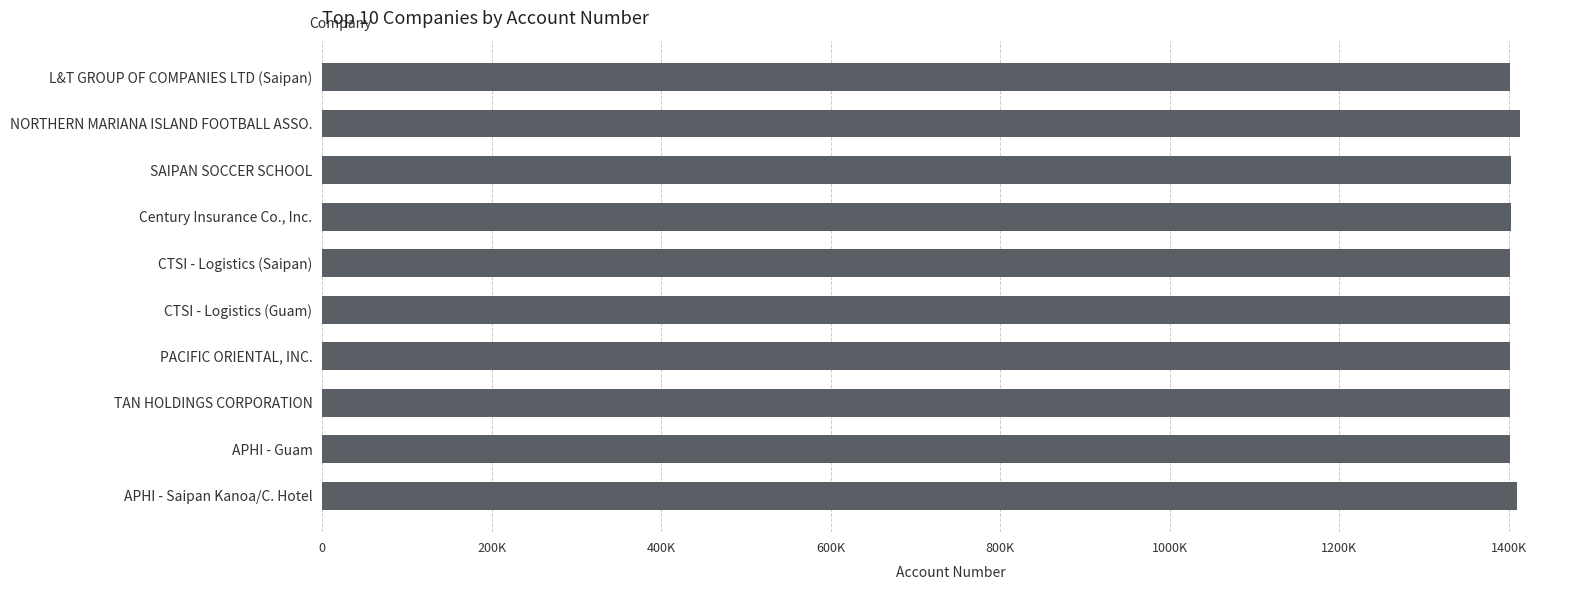

Rank the categories by value from lowest to highest.

CTSI - Logistics (Saipan), PACIFIC ORIENTAL, INC., CTSI - Logistics (Guam), L&T GROUP OF COMPANIES LTD (Saipan), TAN HOLDINGS CORPORATION, APHI - Guam, SAIPAN SOCCER SCHOOL, Century Insurance Co., Inc., APHI - Saipan Kanoa/C. Hotel, NORTHERN MARIANA ISLAND FOOTBALL ASSO.